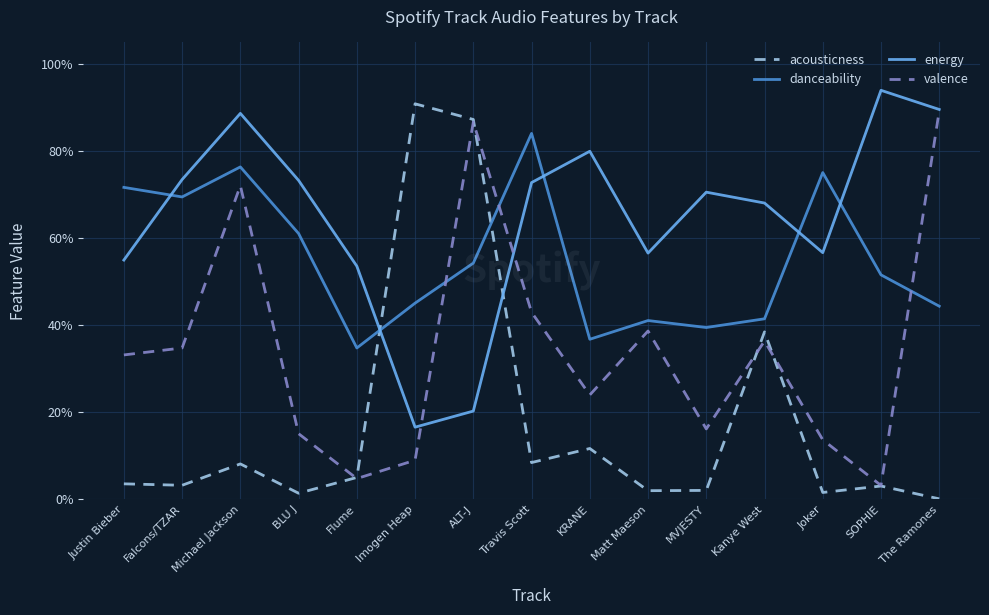

What is the label of the 13th point from the right?

Michael Jackson